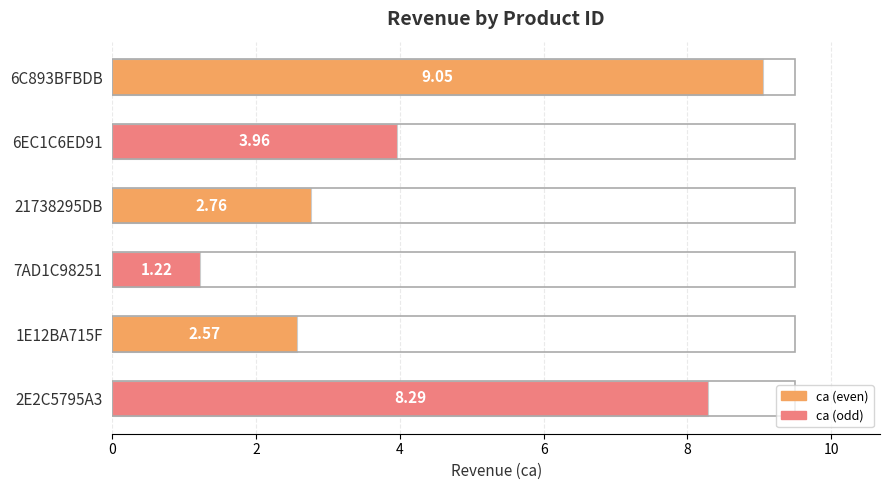

What is the difference between the second highest and second lowest values?

5.7